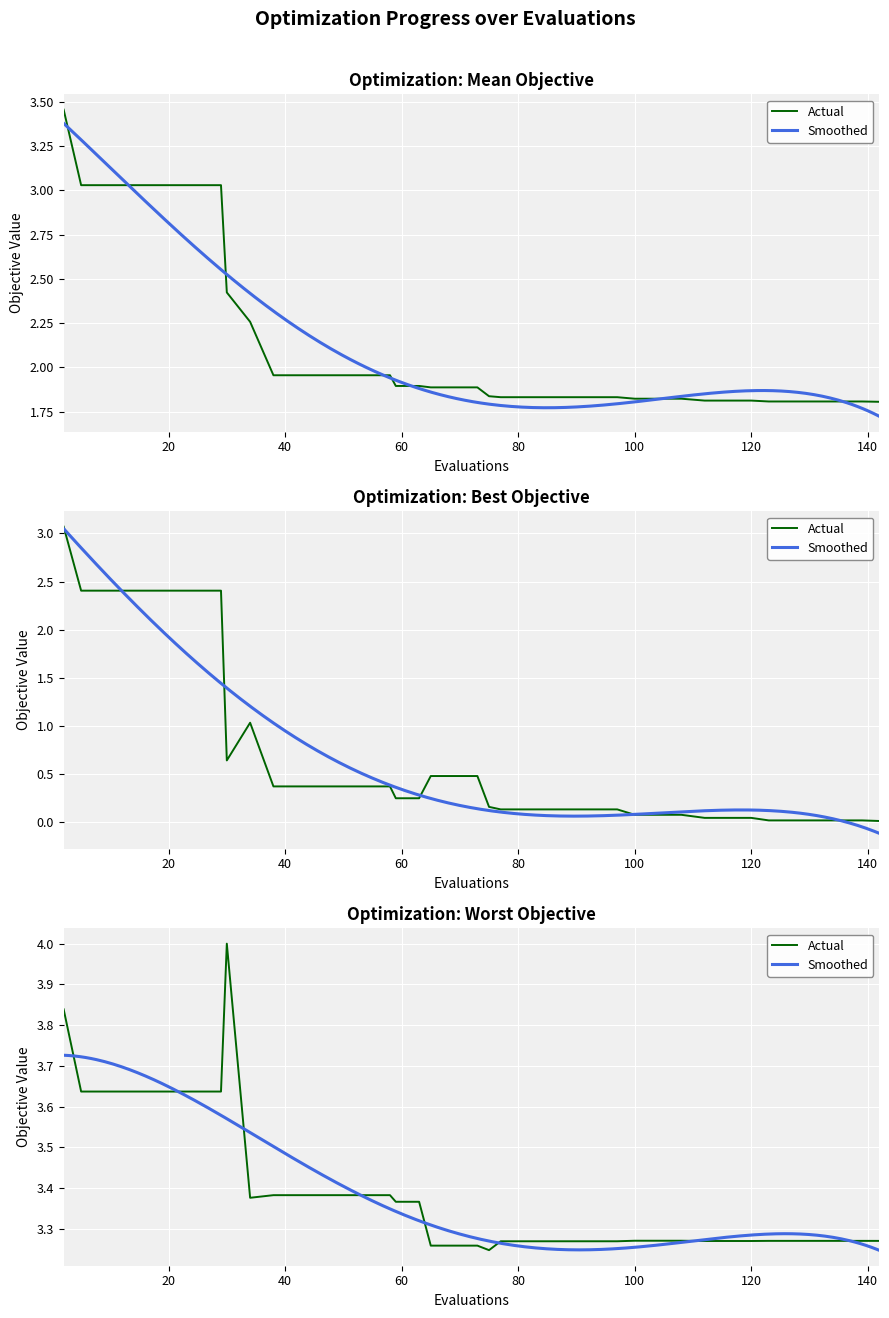

Count the number of categories in the chart.

40